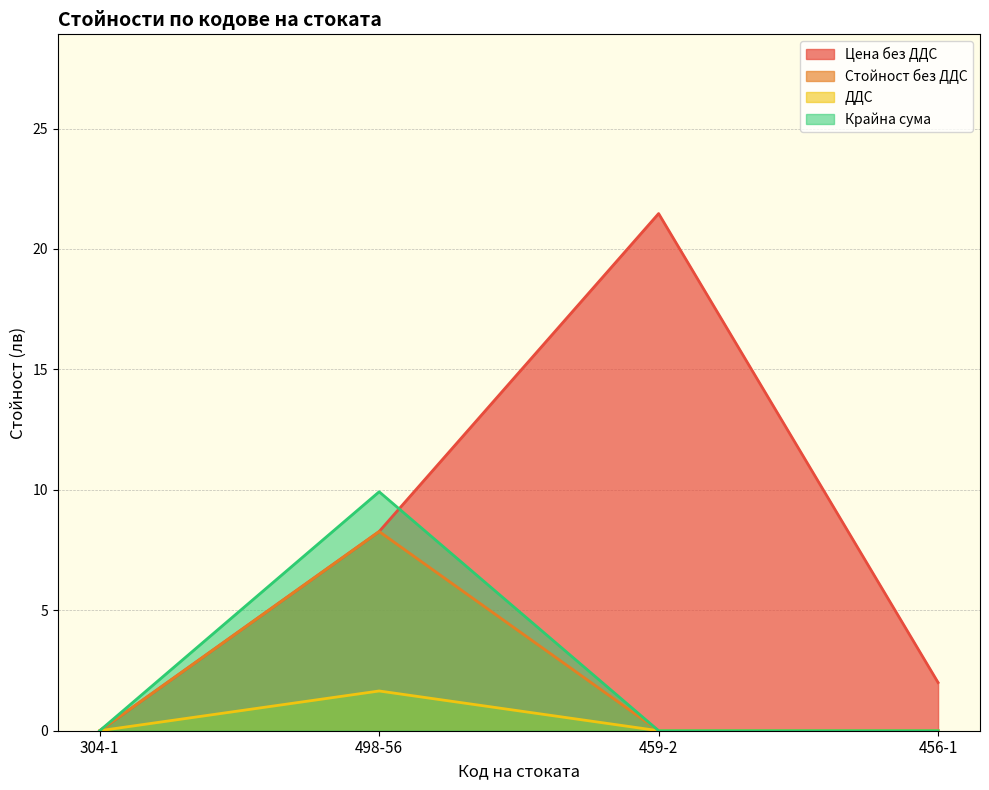

List the labels in order of Стойност без ДДС value, smallest first.

304-1, 459-2, 456-1, 498-56